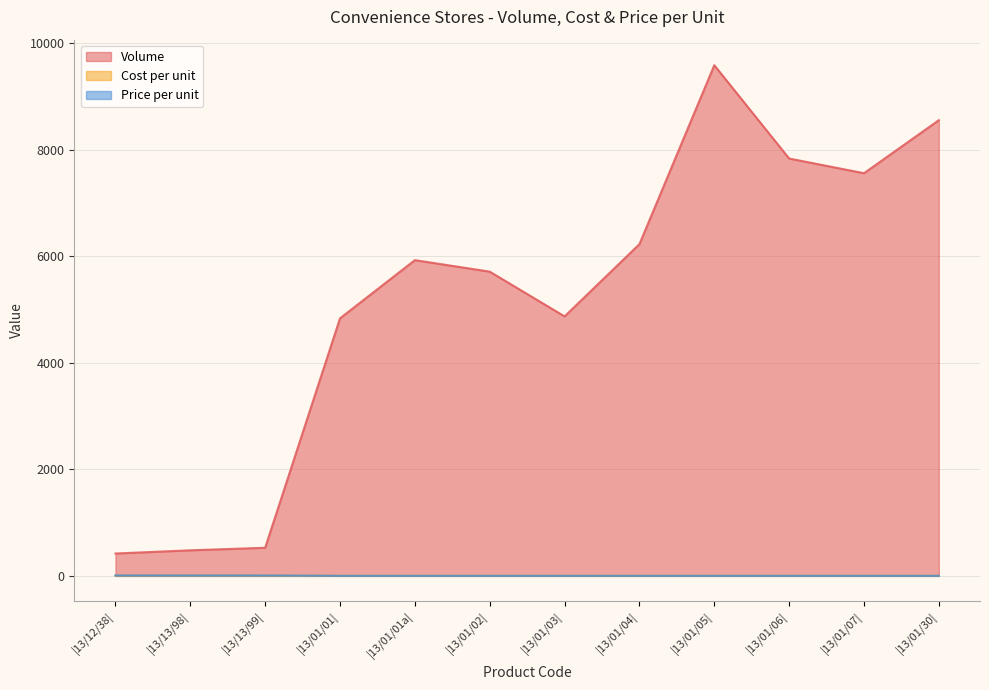

At how many categories does at least one series exceed 572?

9